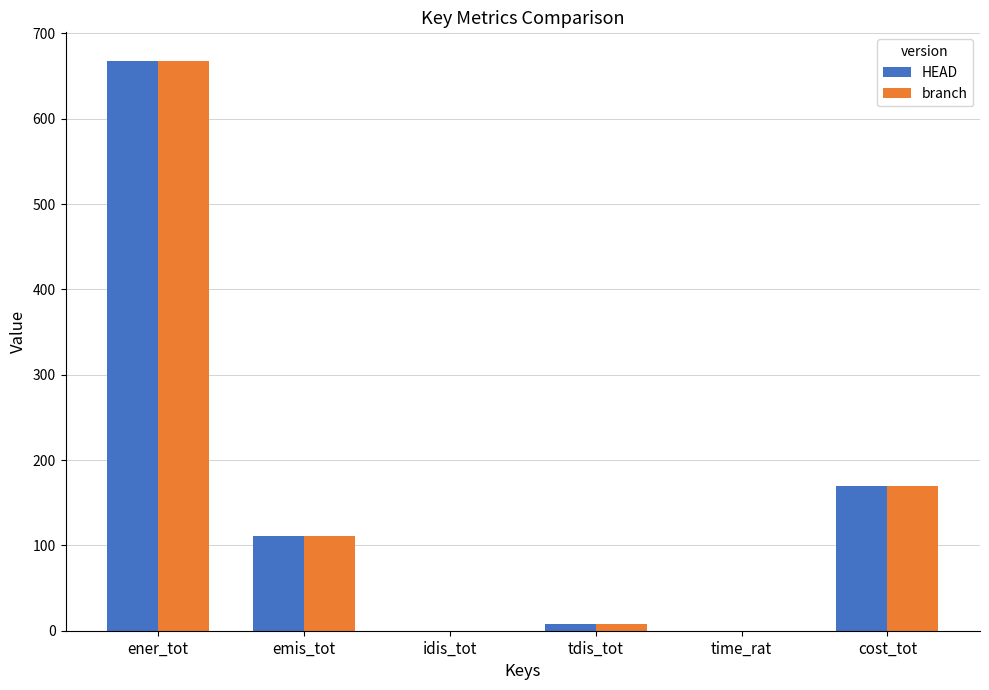

Between emis_tot and cost_tot, which series saw the biggest shift?

HEAD